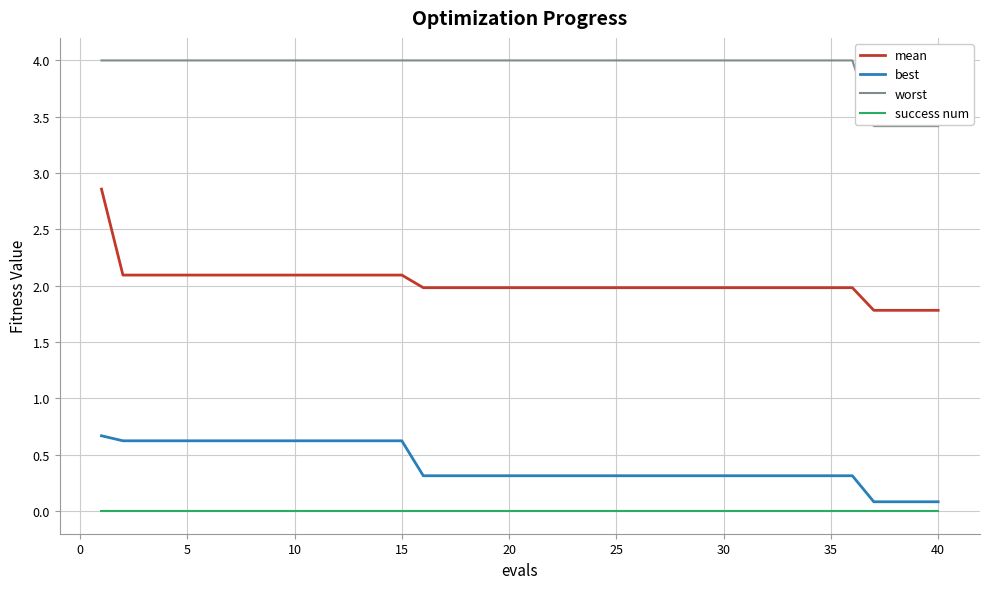

Which series has the largest range (max minus min)?

mean